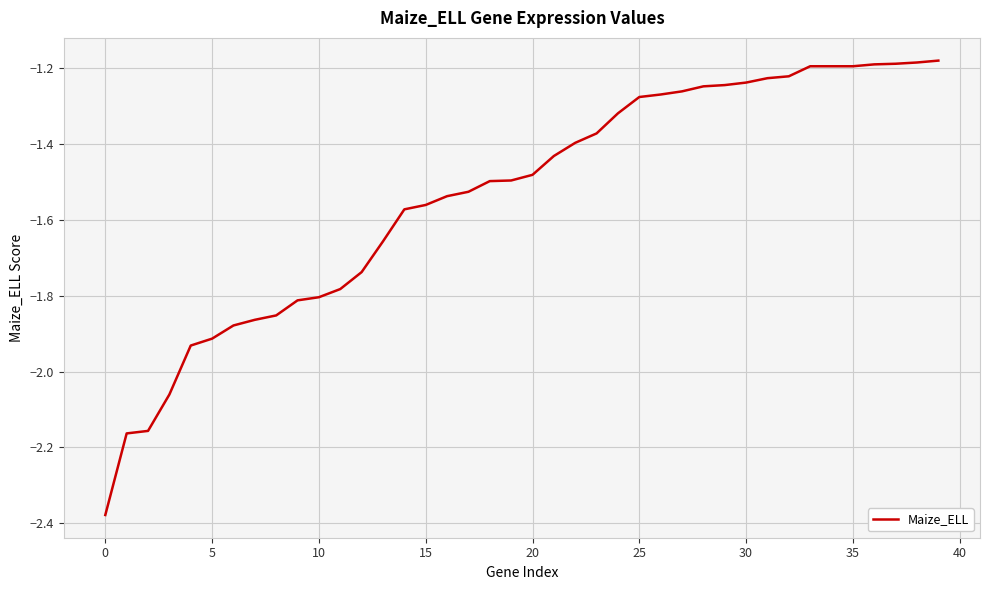

What is the difference between the maximum and minimum values?

1.2